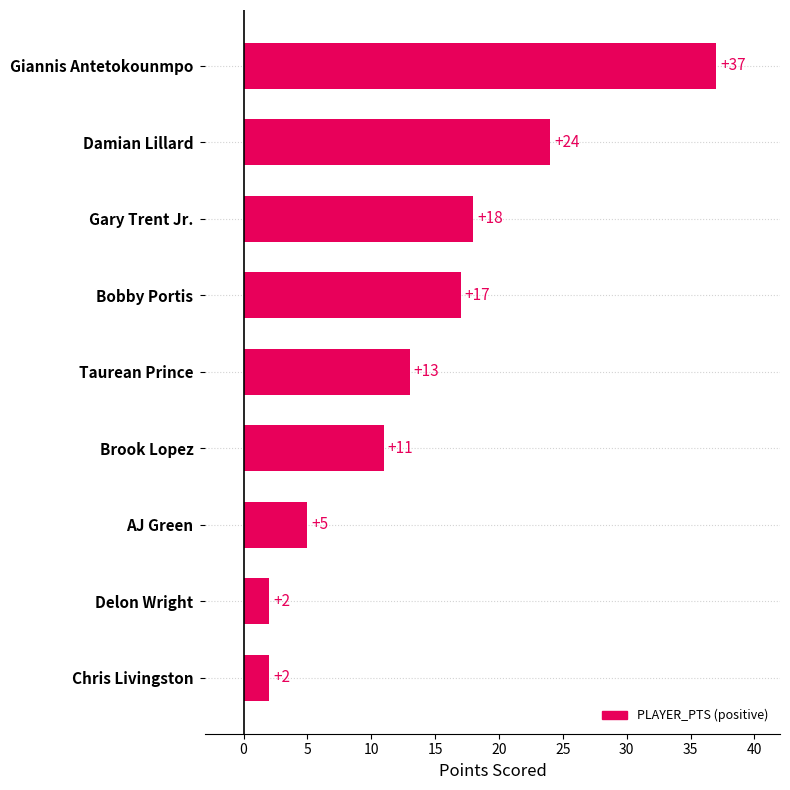

What is the average value?

14